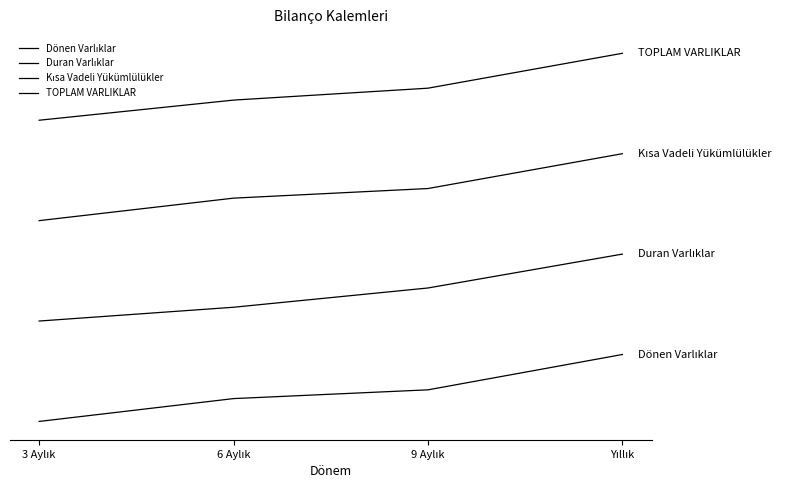

At how many categories does at least one series exceed 1201517179?

4